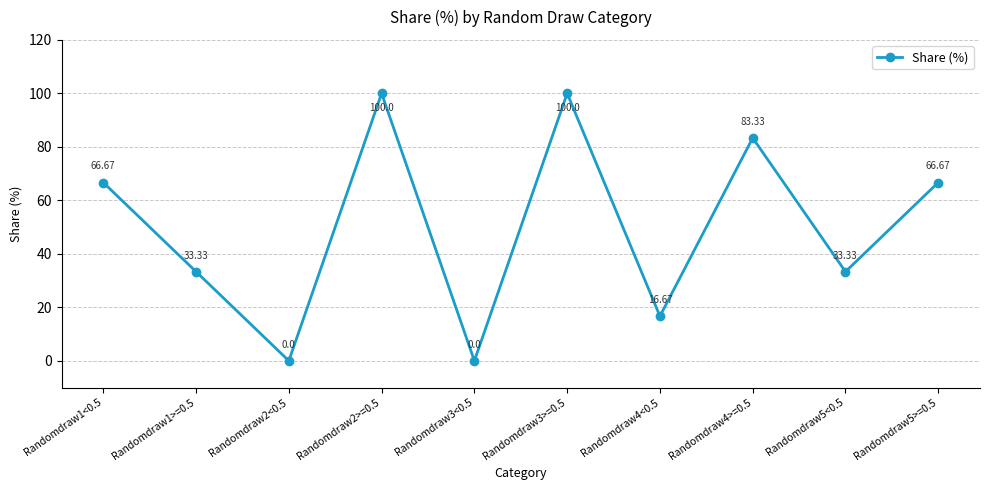

True or false: there are more than 2 points higher than both neighbors.

True